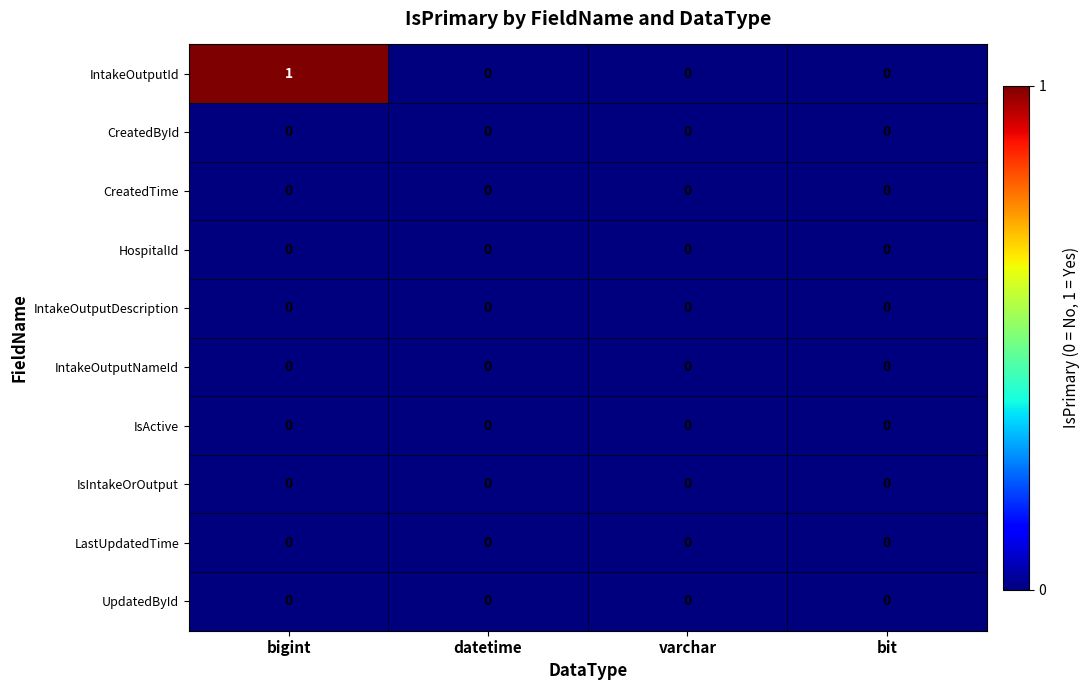

Which series has the largest total across all categories?

IntakeOutputId